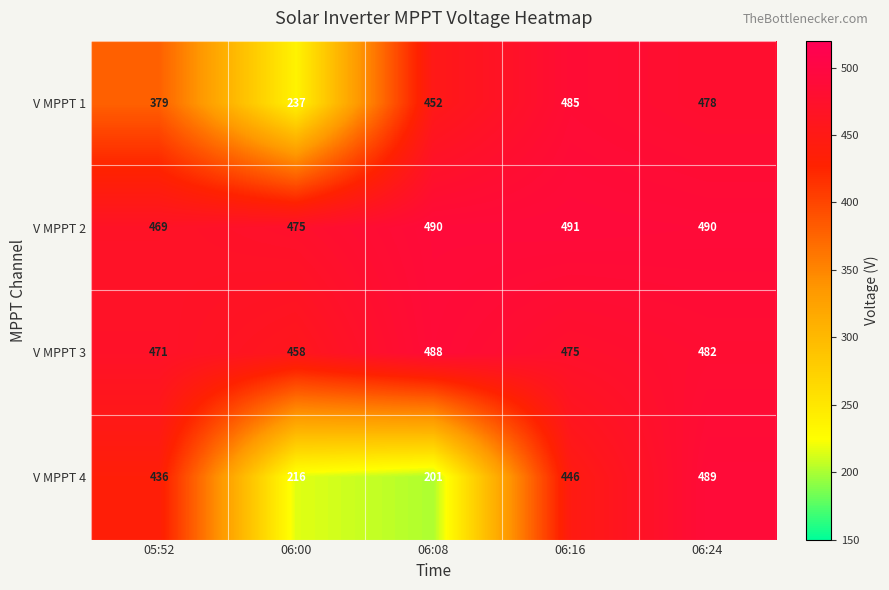

What is the difference between the maximum and minimum values in the V MPPT 3 series?

30